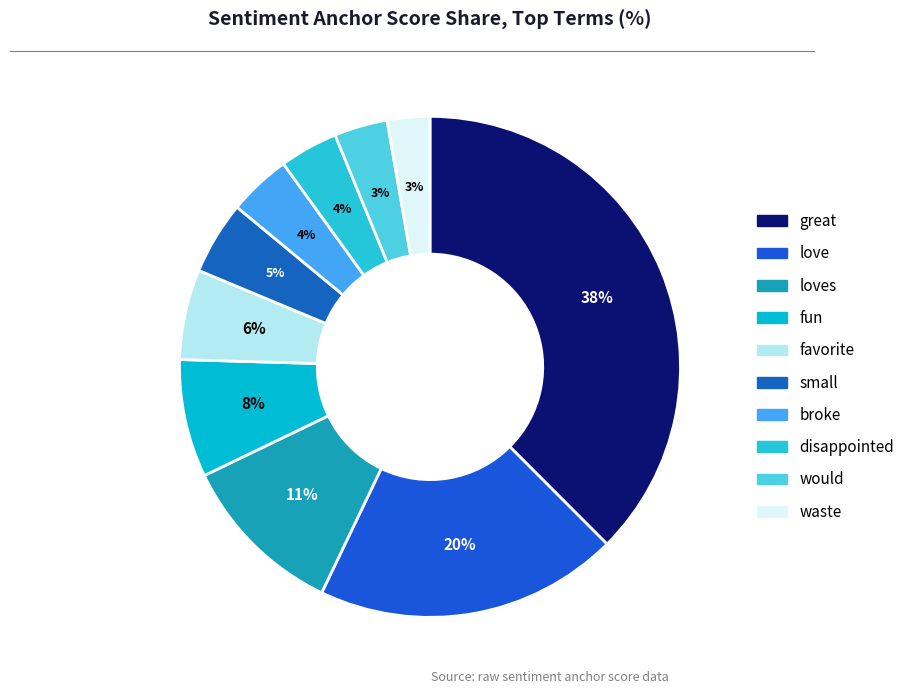

Count the number of slices in the pie.

10